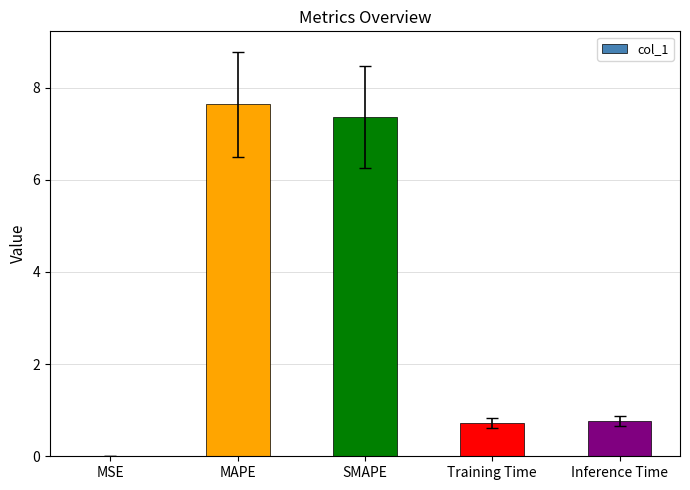

How many distinct data groups are displayed?

1